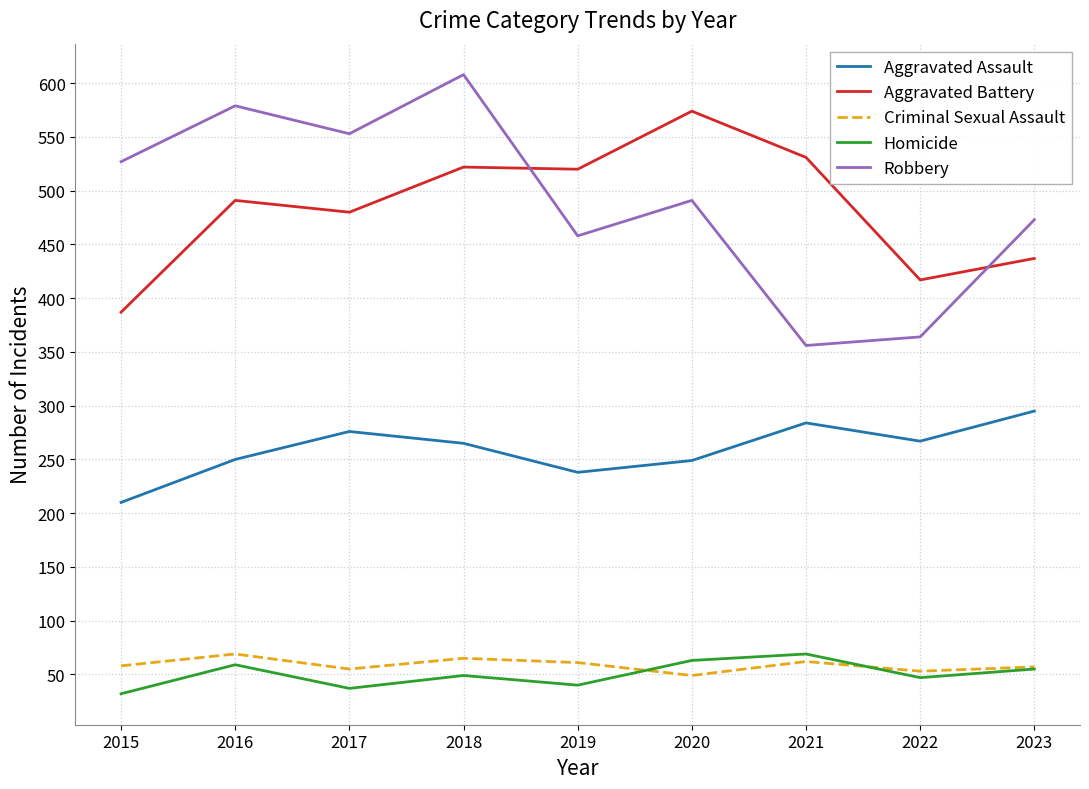

Is the value of Aggravated Battery at 2020 greater than the value of Criminal Sexual Assault at 2023?

Yes